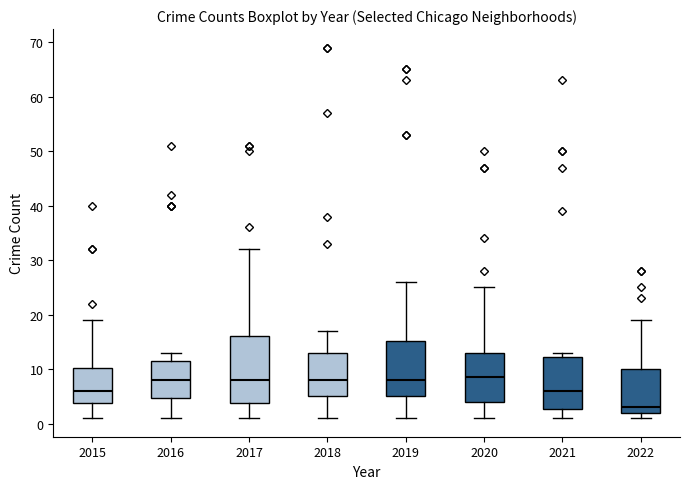

Where does the upper whisker of the box at x = 2015 end on the y-axis? The values are not printed on the chart, so give them approximately, as read against the axis.

19